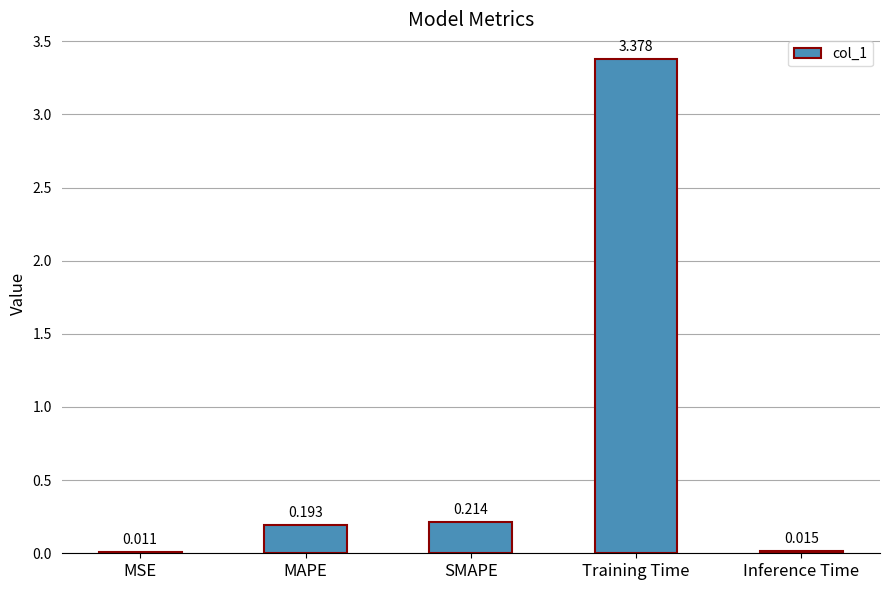

What is the label of the 5th bar from the left?

Inference Time